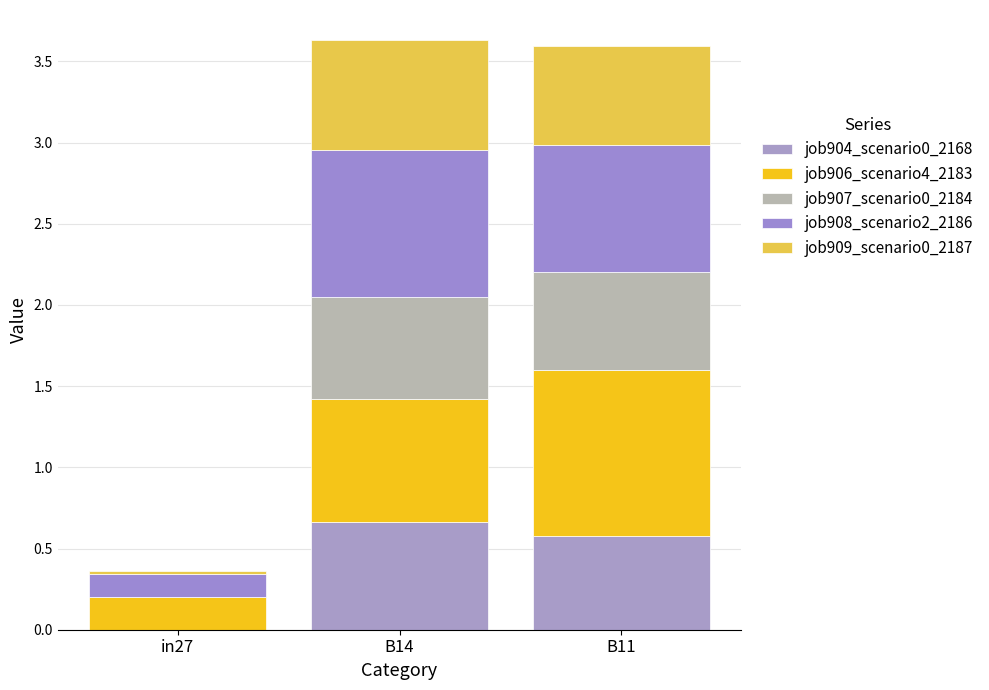

The job908_scenario2_2186 series shows 0.4 at B11. True or false?

False